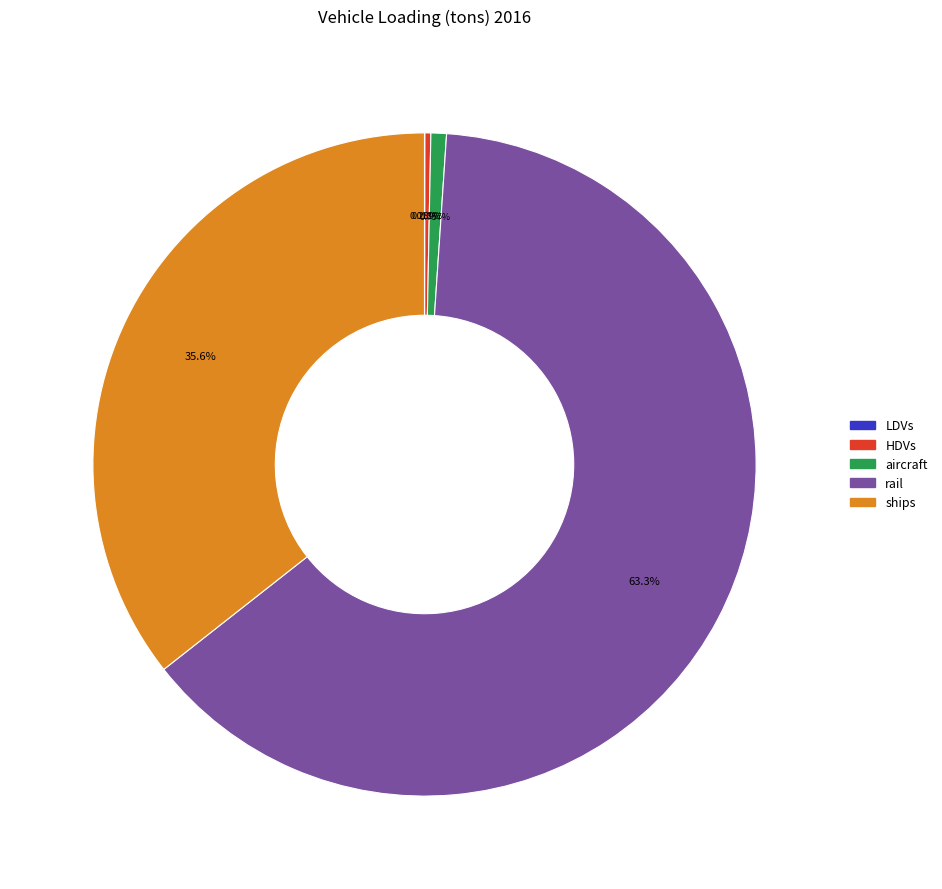

Is rail the majority of the pie?

Yes